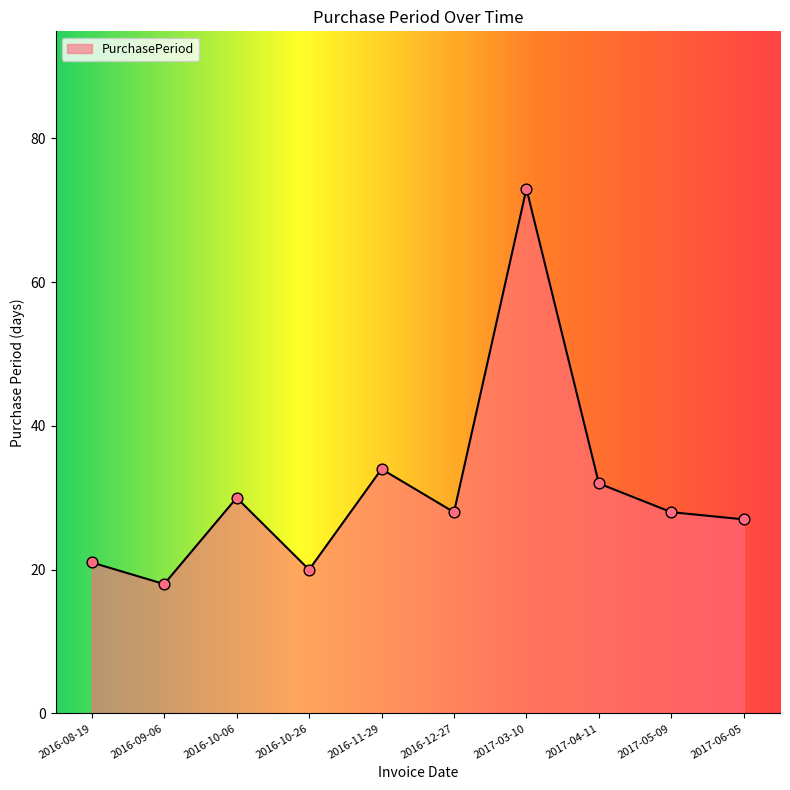

What is the change in value from 2016-10-26 to 2016-11-29?

+14